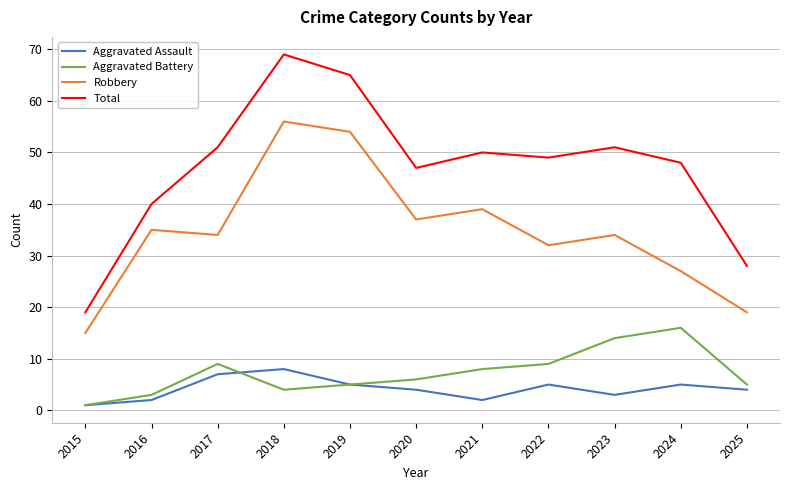

Between 2022 and 2025, which series saw the biggest shift?

Total